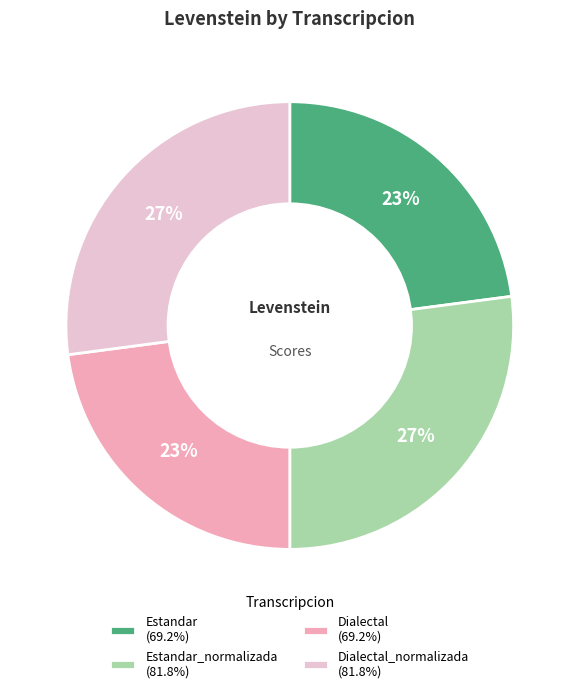

How many segments does this pie chart have?

4